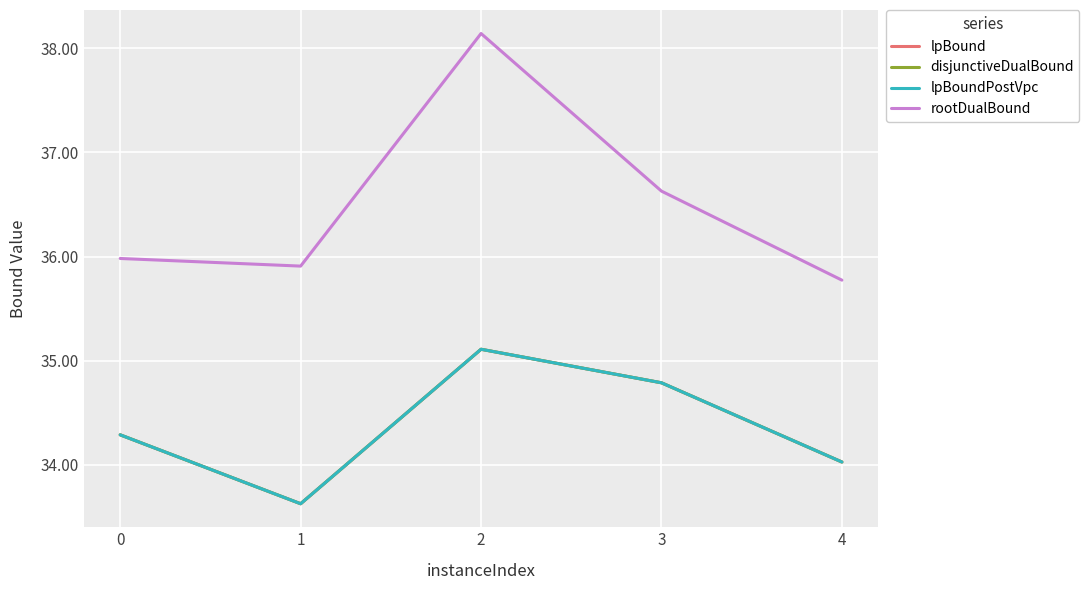

At how many categories does at least one series exceed 37?

1